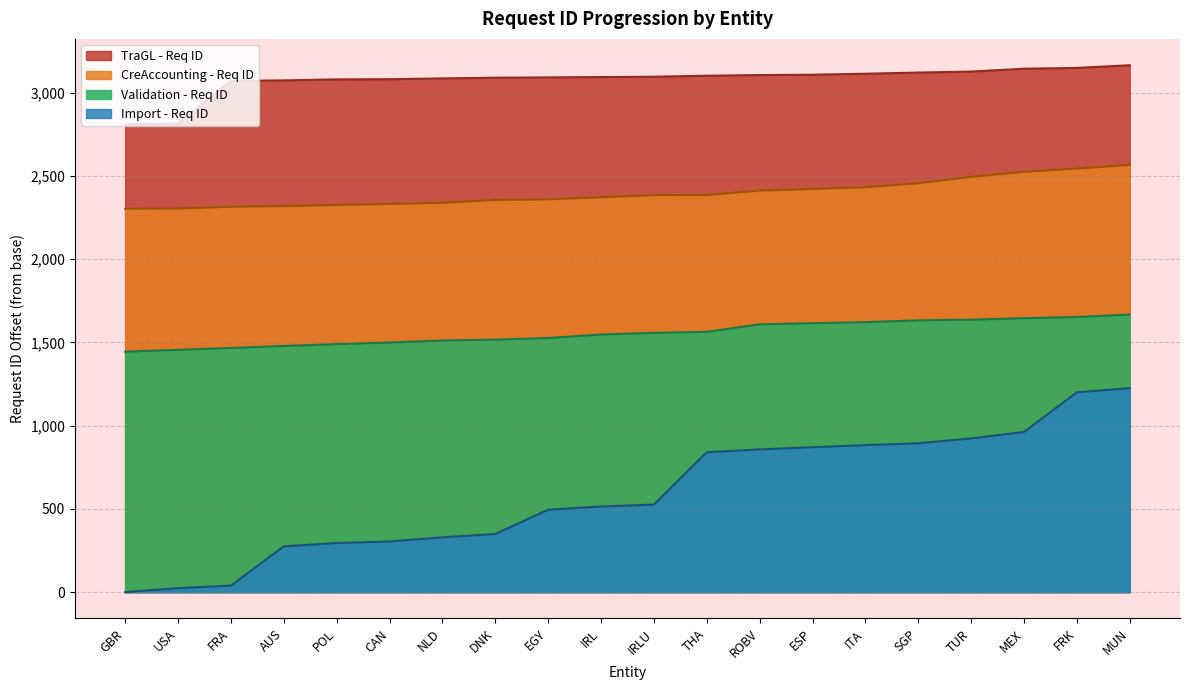

Between SGP and MUN, which series saw the biggest shift?

Import - Req ID